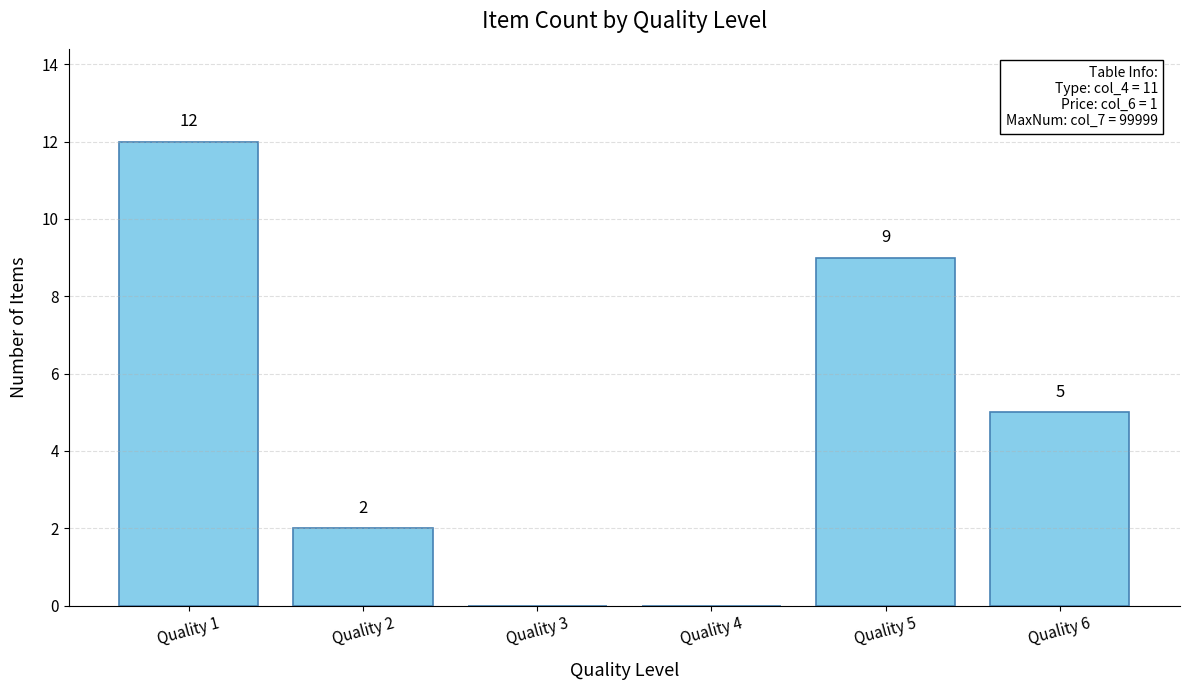

Reading left to right, extract all data points from this chart.

Quality 1=12	Quality 2=2	Quality 3=0	Quality 4=0	Quality 5=9	Quality 6=5